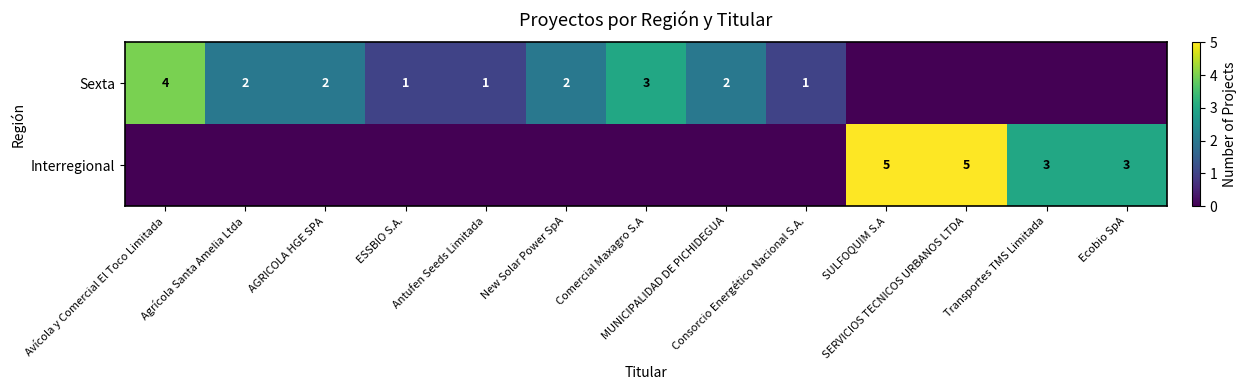

Which series has the largest total across all categories?

Sexta